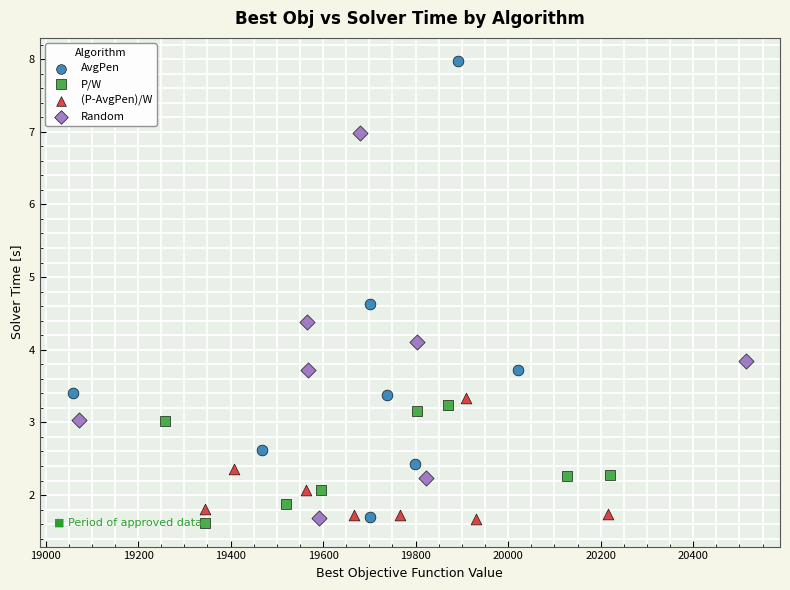

Which series has the largest Y range (max minus min)?

AvgPen